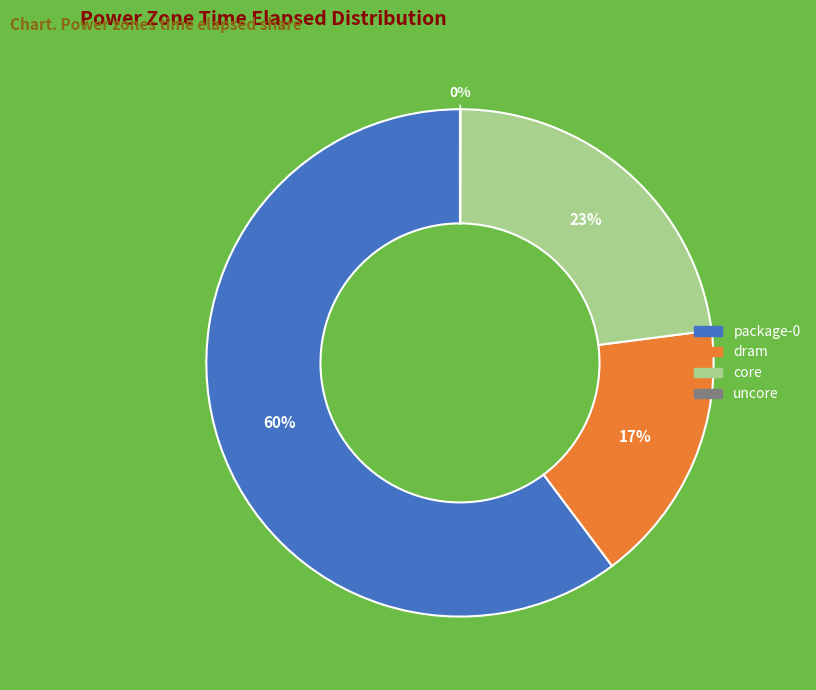

Is there a majority slice in this chart?

Yes